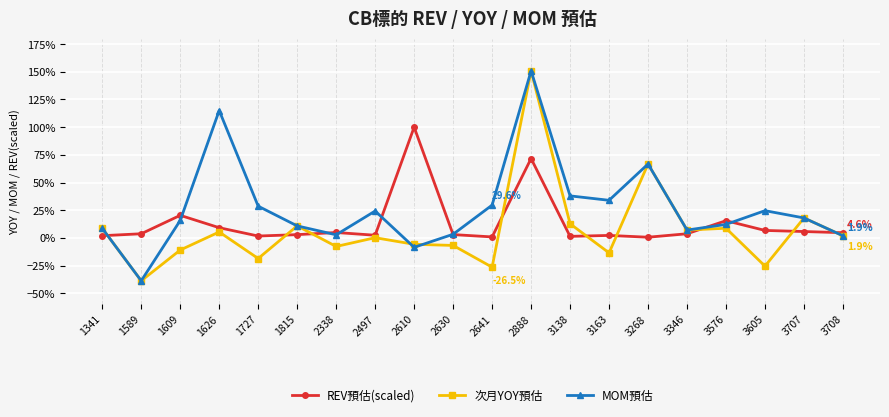

Is it true that MOM預估 equals 0.2 at 1727?

False